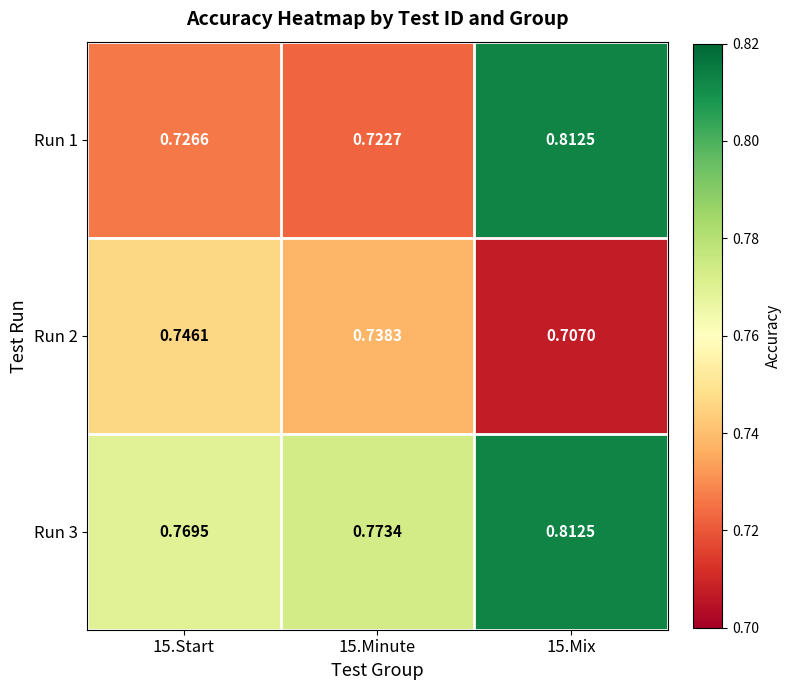

Is the value of Run 3 at 15.Start greater than the value of Run 2 at 15.Mix?

Yes